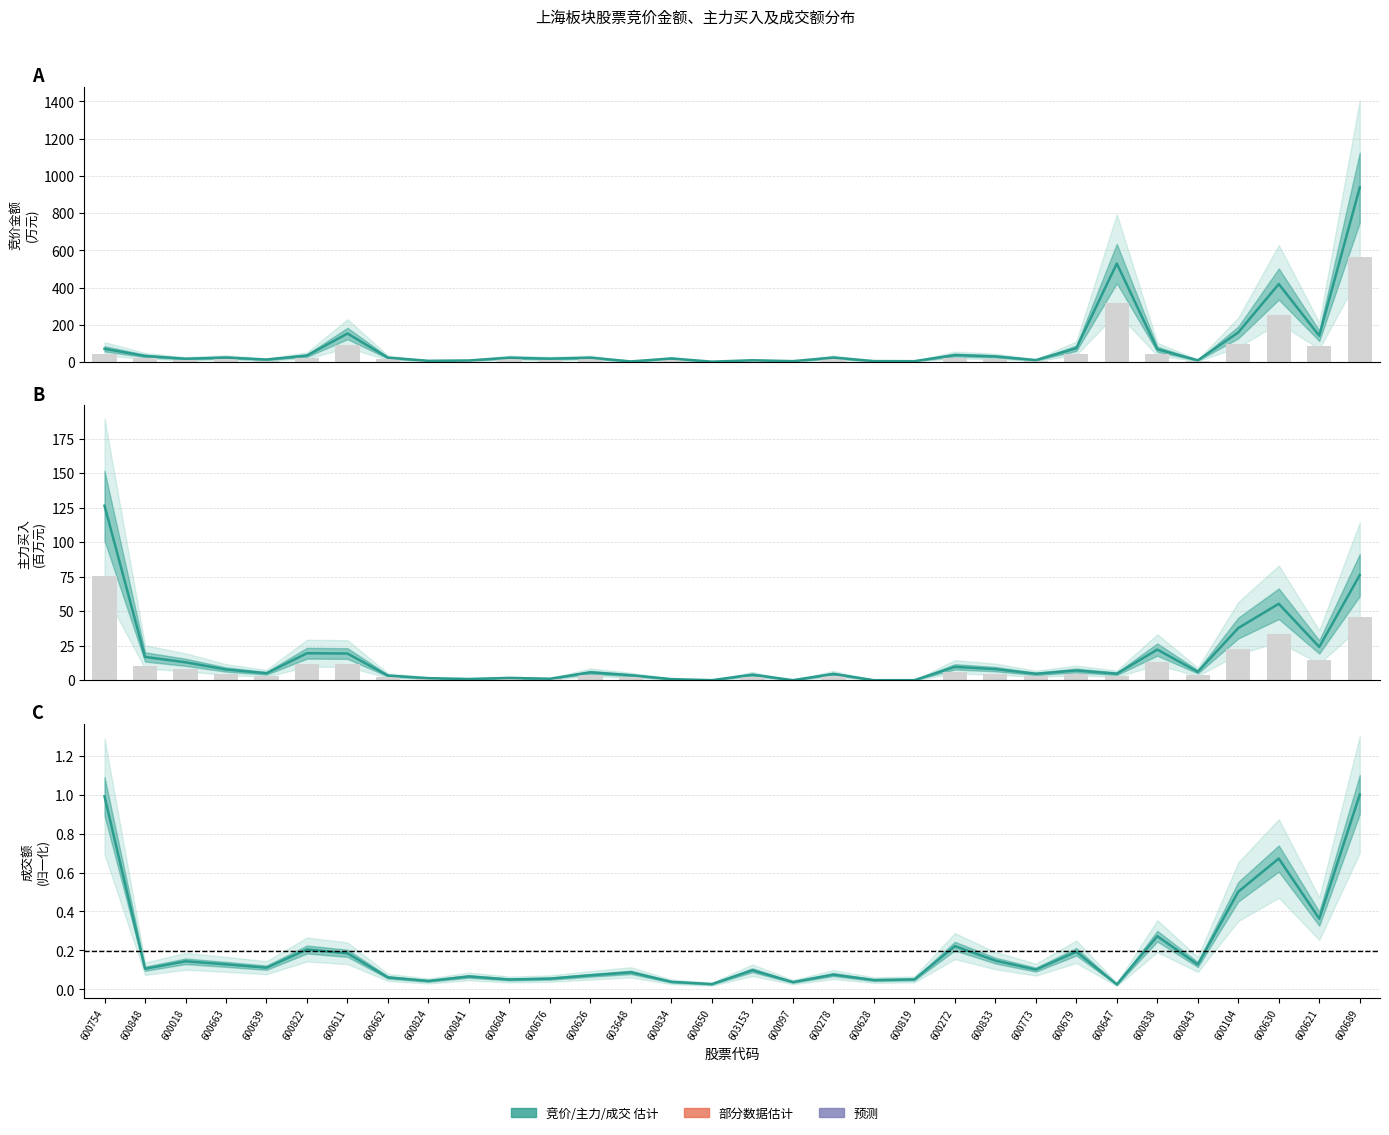

At how many categories does at least one series exceed 784?

1